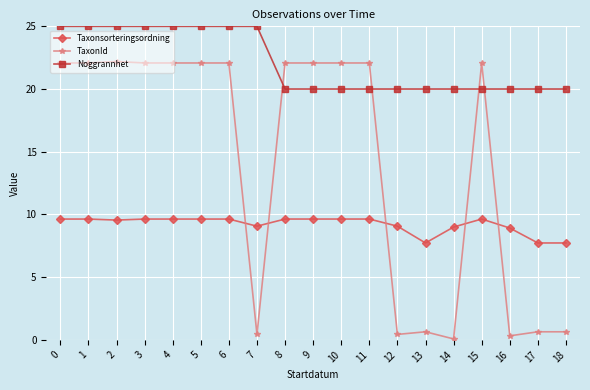

What is the lowest value of the Taxonsorteringsordning series?

7.7